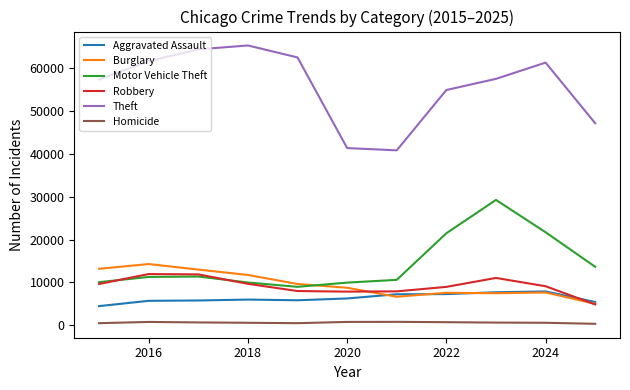

What is the difference between the maximum and minimum values in the Burglary series?

9263